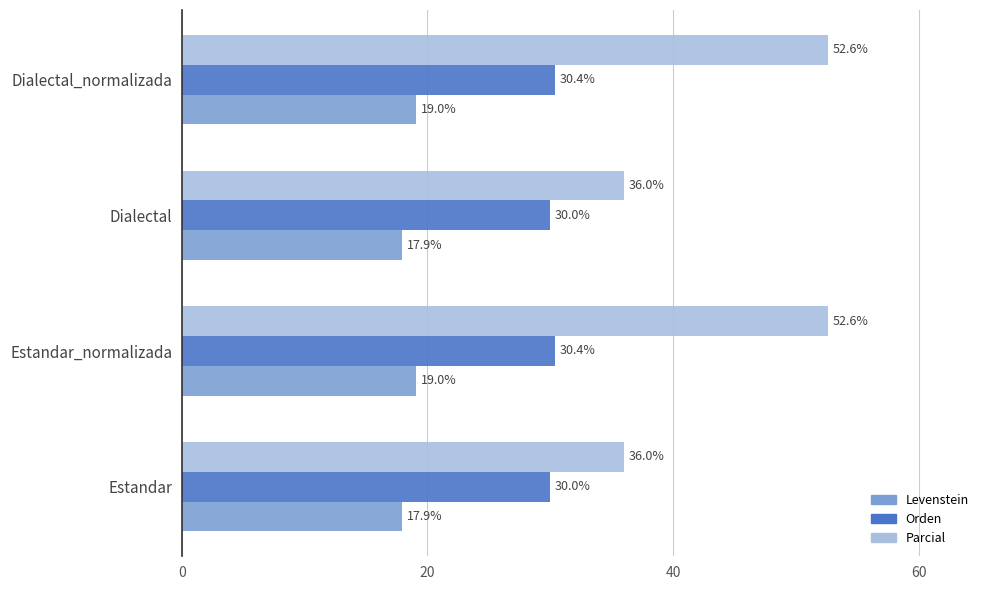

Which series has the largest total across all categories?

Parcial